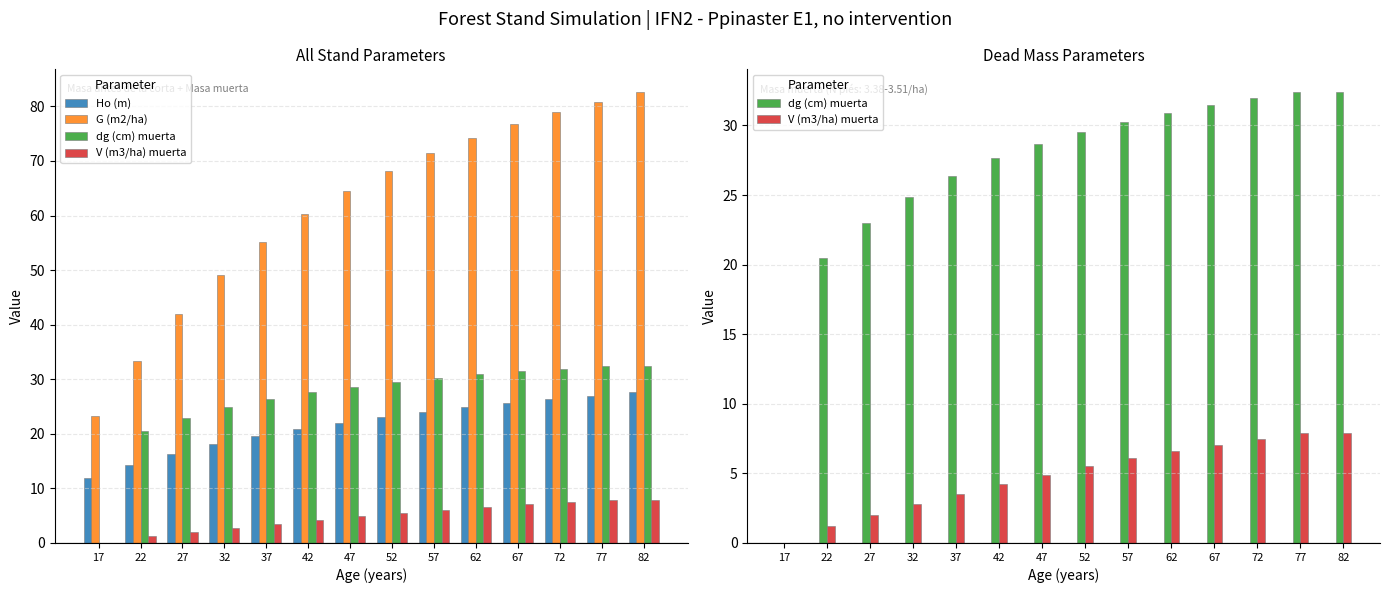

Reading left to right, transcribe all the data shown in this chart.

Ho (m): 17=11.9	22=14.4	27=16.4	32=18.1	37=19.6	42=20.9	47=22.1	52=23.1	57=24.0	62=24.9	67=25.6	72=26.4	77=27.0	82=27.6
G (m2/ha): 17=23.2	22=33.4	27=42.0	32=49.2	37=55.2	42=60.2	47=64.5	52=68.2	57=71.5	62=74.2	67=76.7	72=78.9	77=80.9	82=82.7
dg (cm) muerta: 17=0.0	22=20.4	27=23.0	32=24.9	37=26.4	42=27.6	47=28.6	52=29.5	57=30.2	62=30.9	67=31.4	72=32.0	77=32.4	82=32.4
V (m3/ha) muerta: 17=0.0	22=1.2	27=2.0	32=2.8	37=3.5	42=4.2	47=4.9	52=5.5	57=6.1	62=6.6	67=7.0	72=7.5	77=7.9	82=7.9